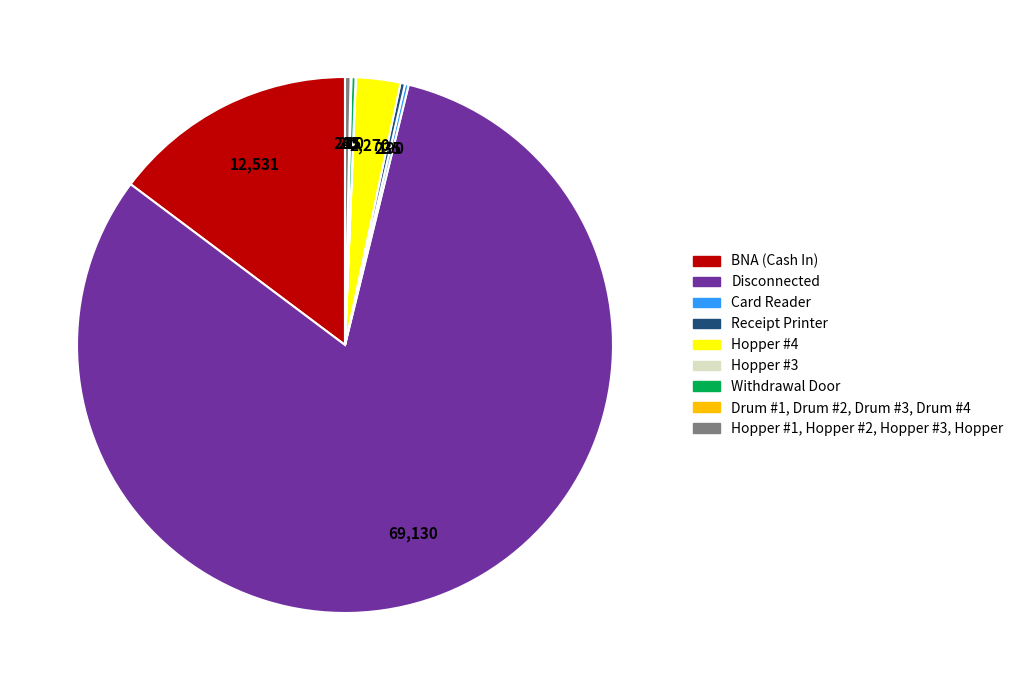

What is the majority slice?

Disconnected